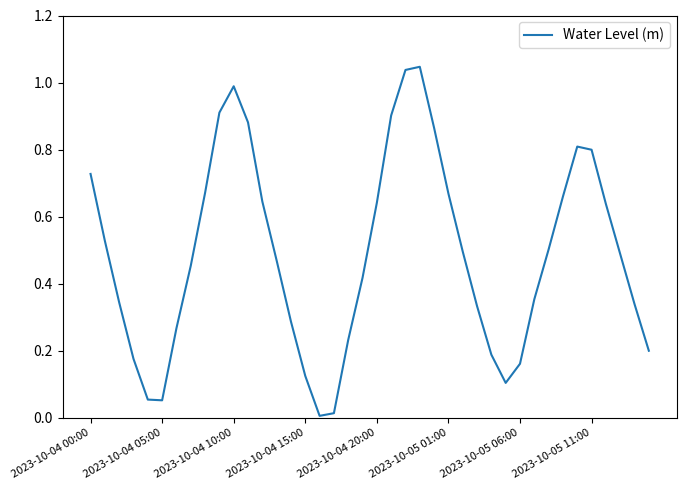

The value at 2023-10-04 00:00 is 1.2. True or false?

False